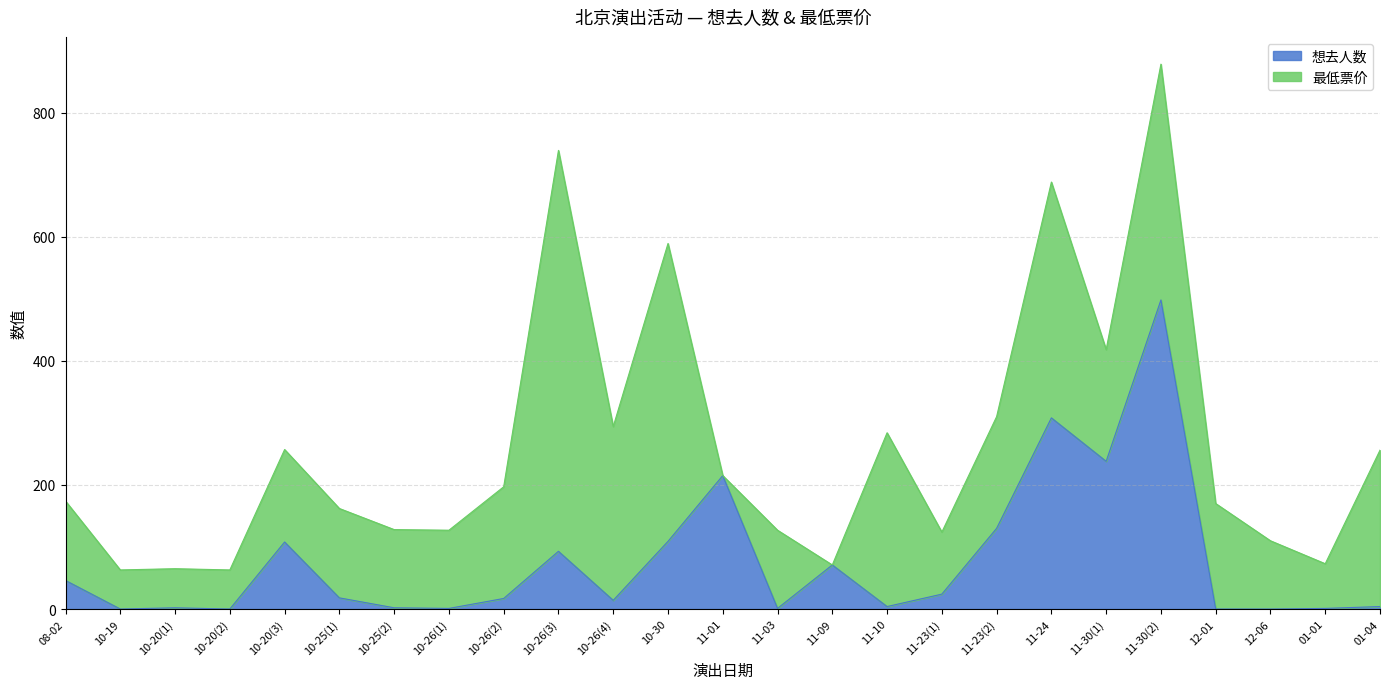

Reading left to right, list all the values displayed in this chart.

46	0	2	0	108	18	2	1	17	93	14	109	215	1	71	4	24	130	308	238	498	0	0	1	4